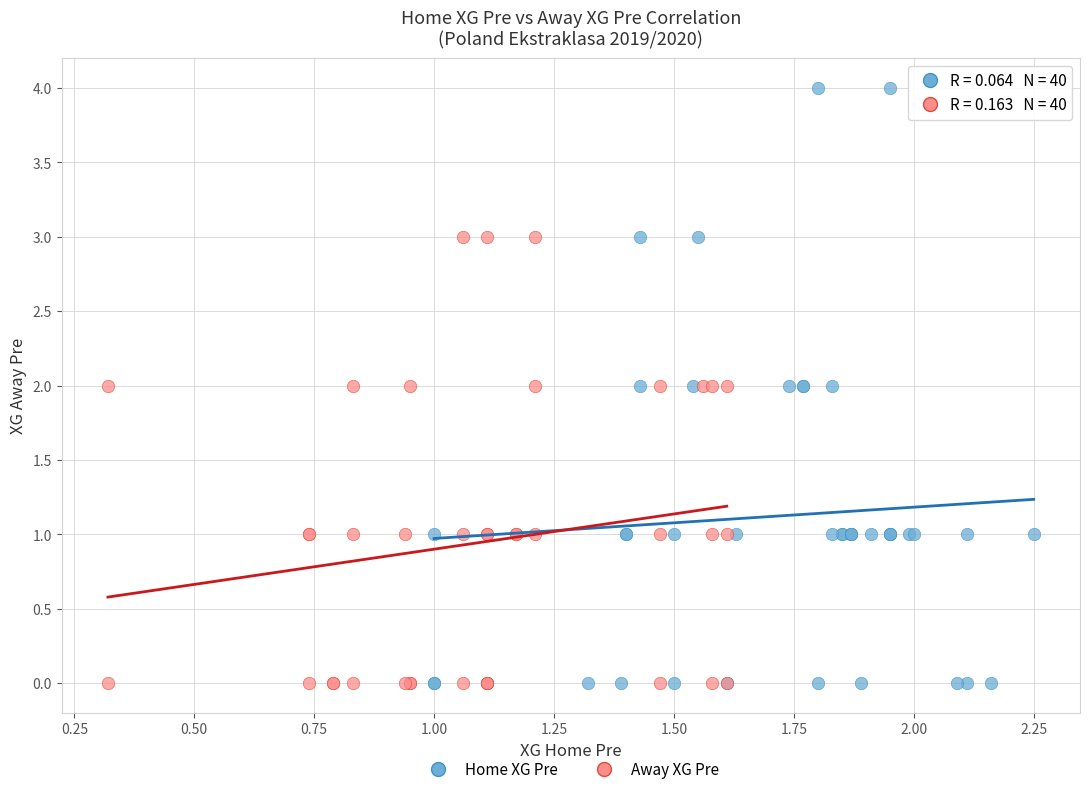

Which series has the widest spread of Y values?

Home XG Pre